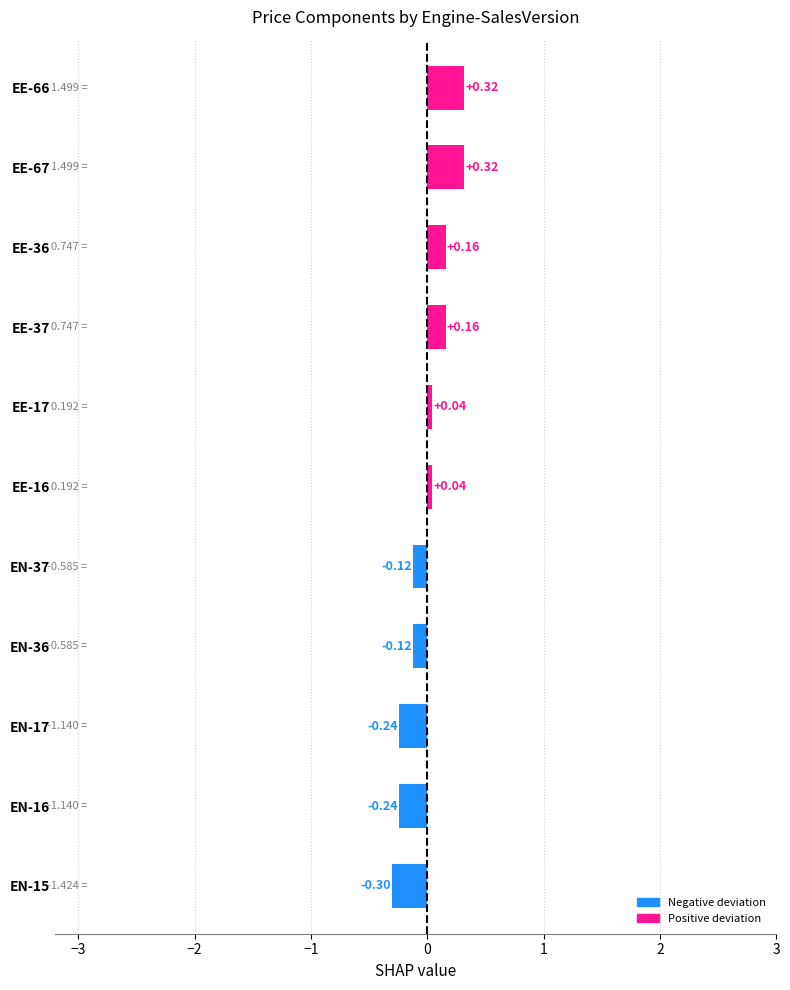

Are the bars grouped side by side (vs. stacked)?

No